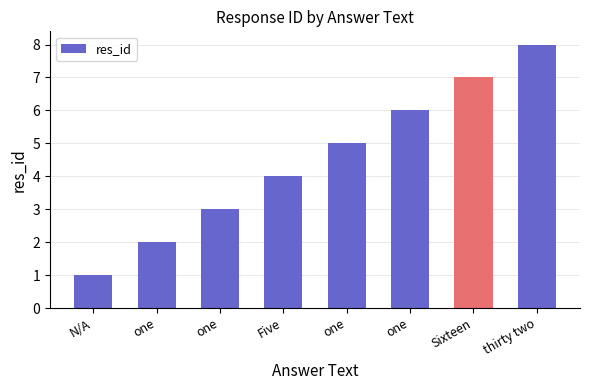

Is it true that the value at thirty two is 5?

False